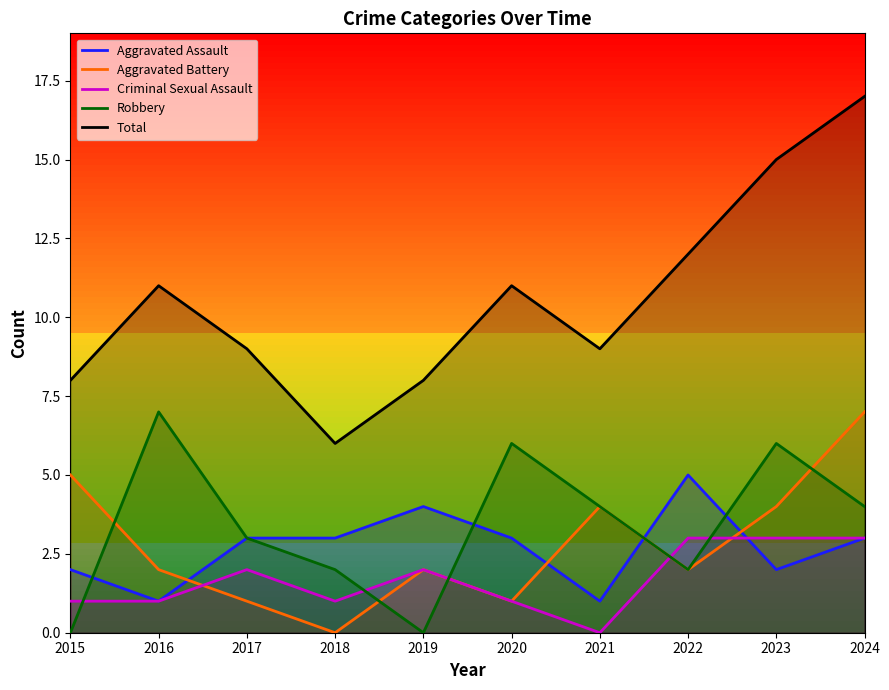

Between which two adjacent categories do Robbery and Aggravated Battery first intersect?

2015 and 2016